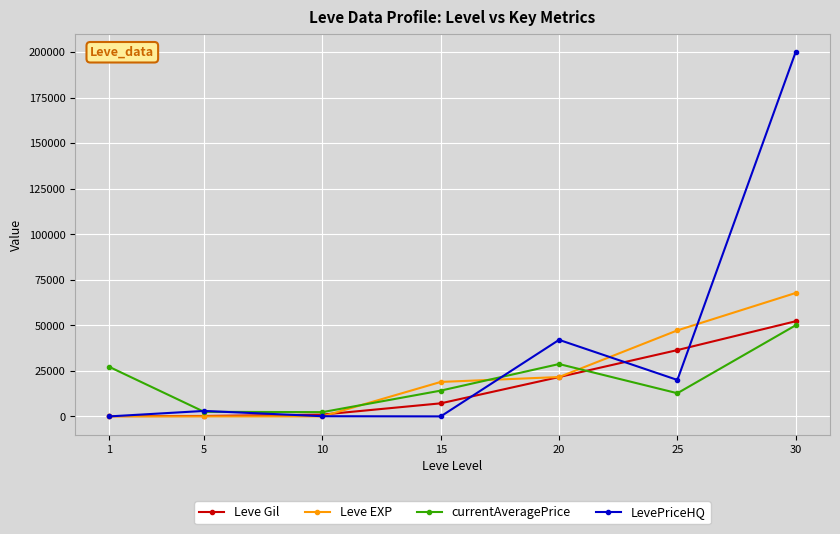

At 25, list the series in order from largest to smallest.

Leve EXP, Leve Gil, LevePriceHQ, currentAveragePrice